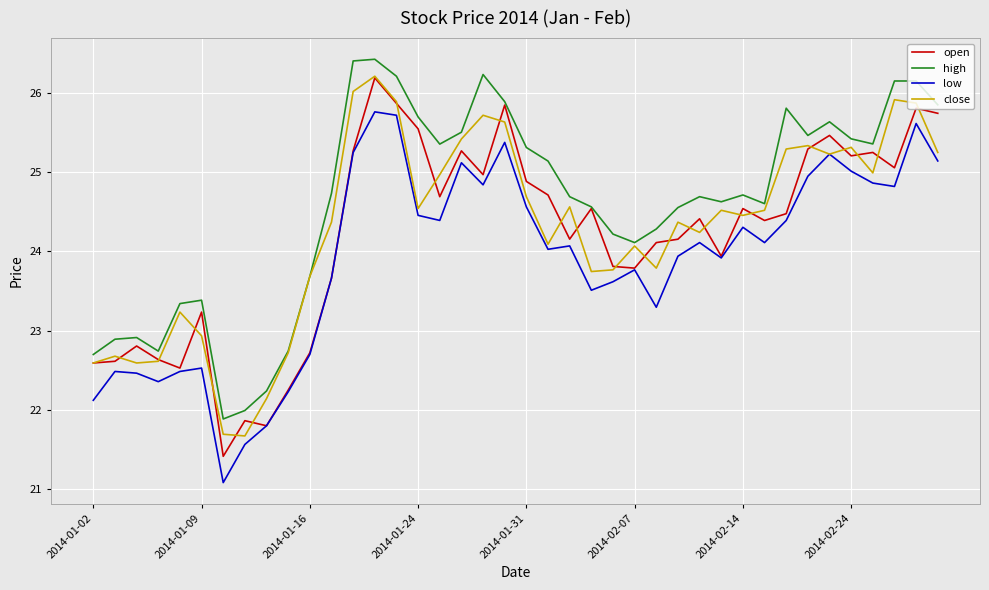

Which series has the largest range (max minus min)?

open